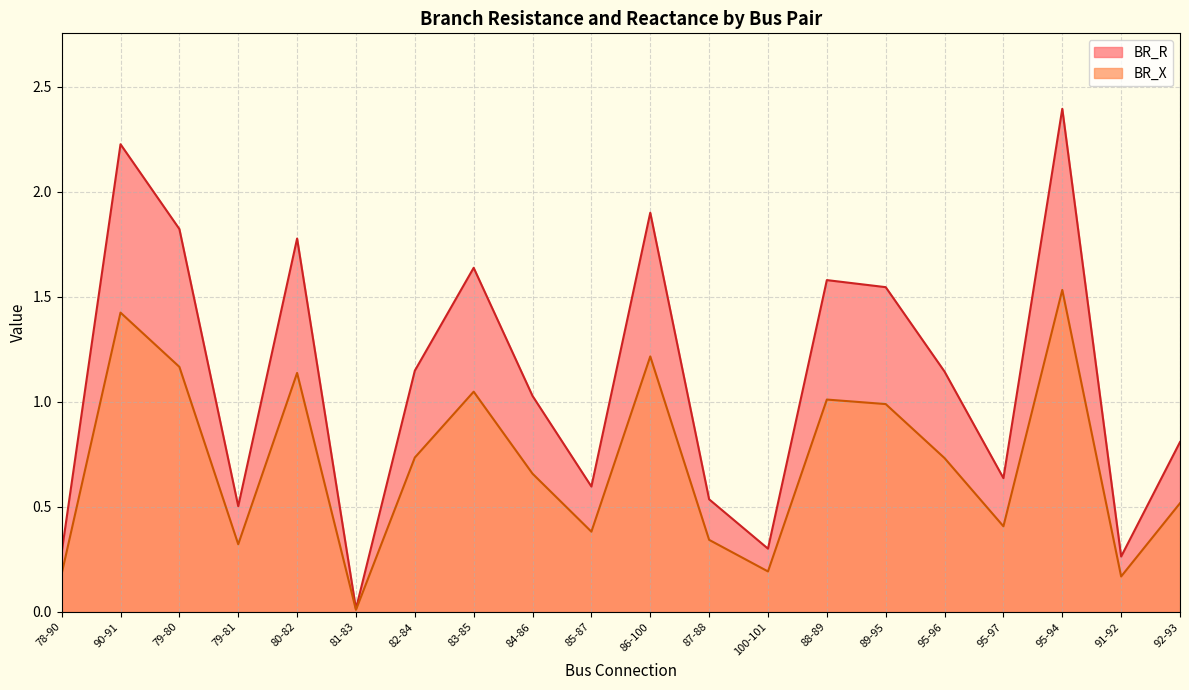

True or false: BR_X and BR_R intersect in this chart.

False